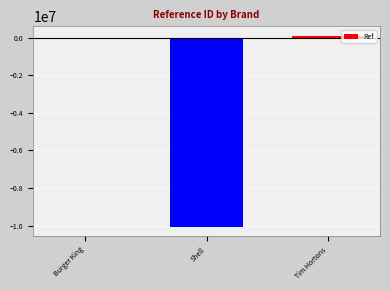

The chart shows a value of 14419 at Burger King. True or false?

True